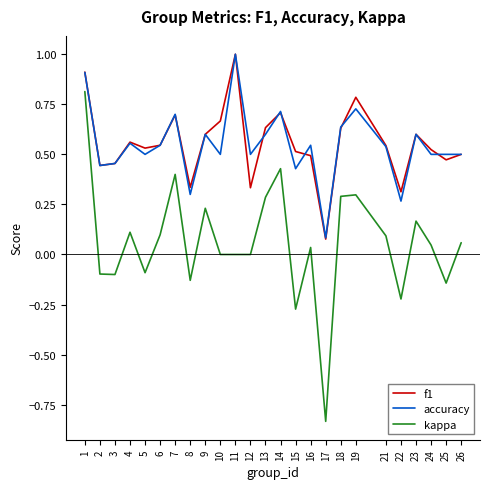

True or false: accuracy has a value of 0.2 at 13.

False